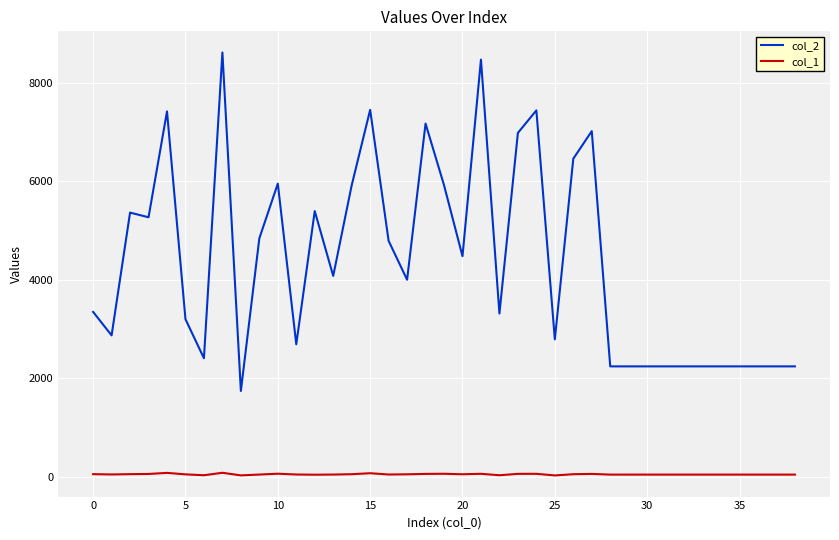

True or false: col_2 and col_1 cross at least once.

False